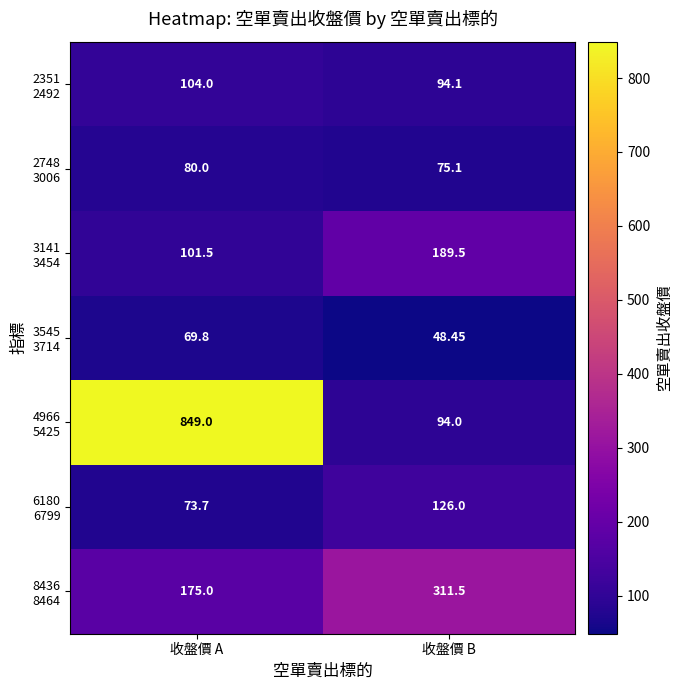

At which category is the sum across all series the highest?

收盤價 A